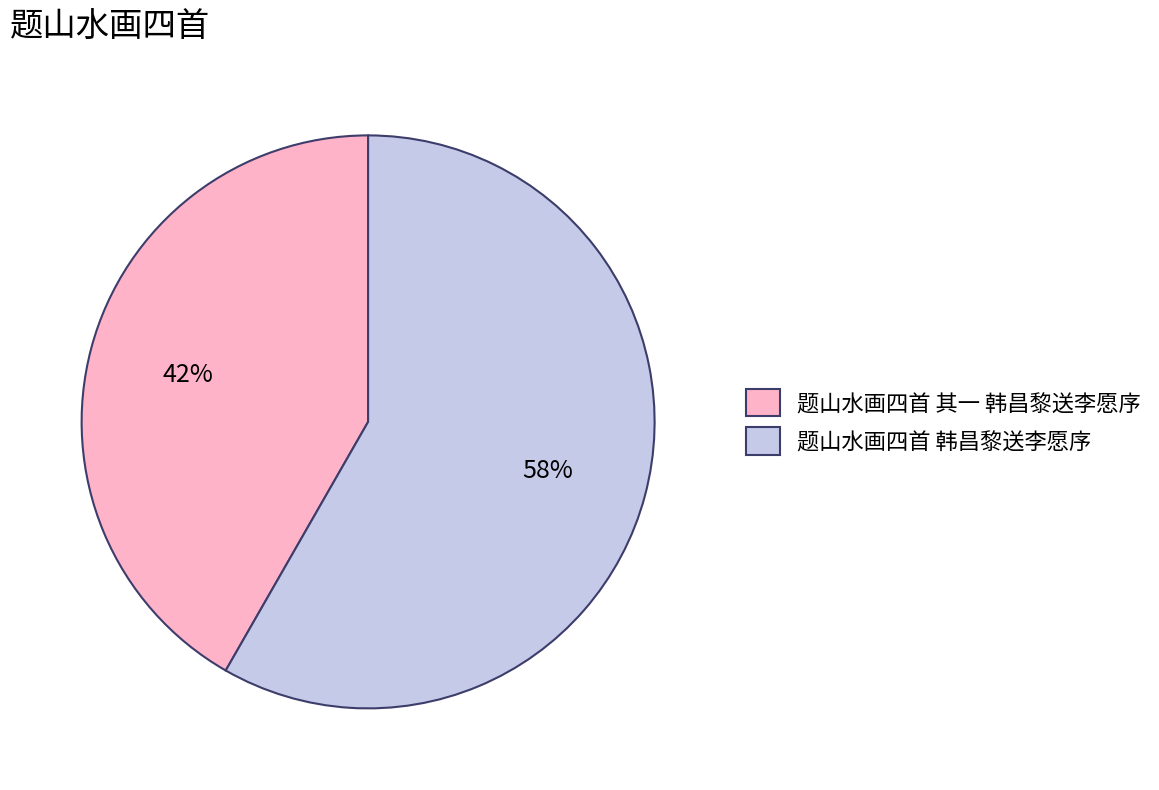

What percentage is the 题山水画四首 其一 韩昌黎送李愿序 slice, to the nearest percent?

42%